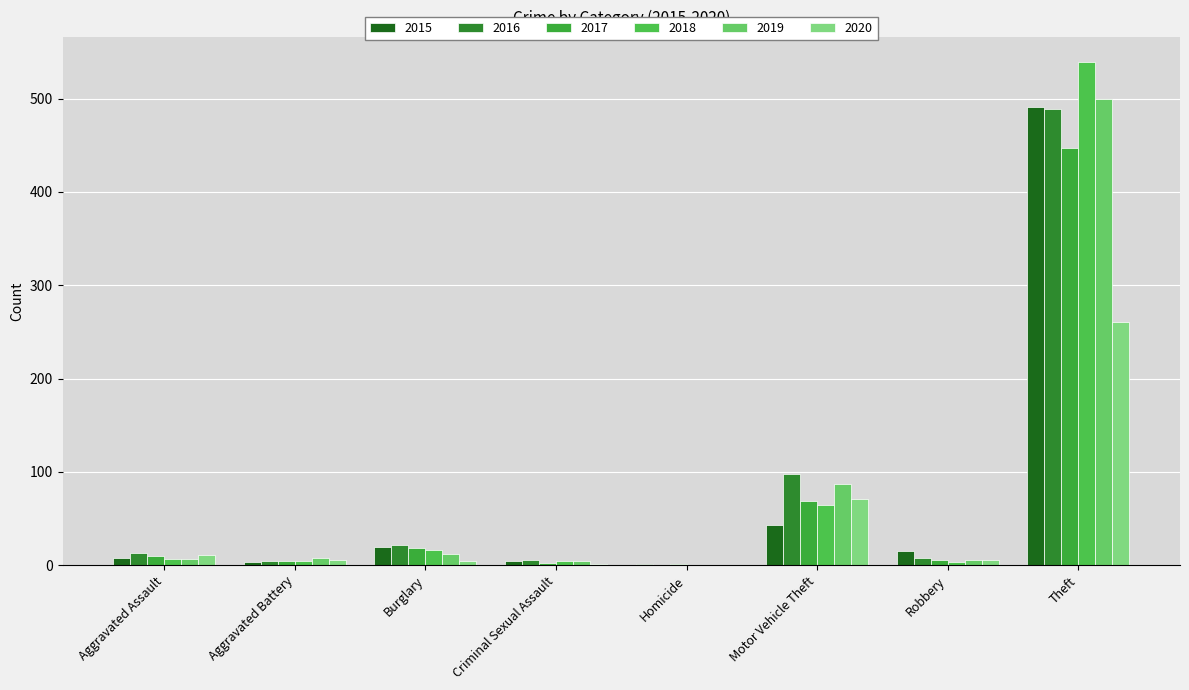

At how many categories does at least one series exceed 54?

2